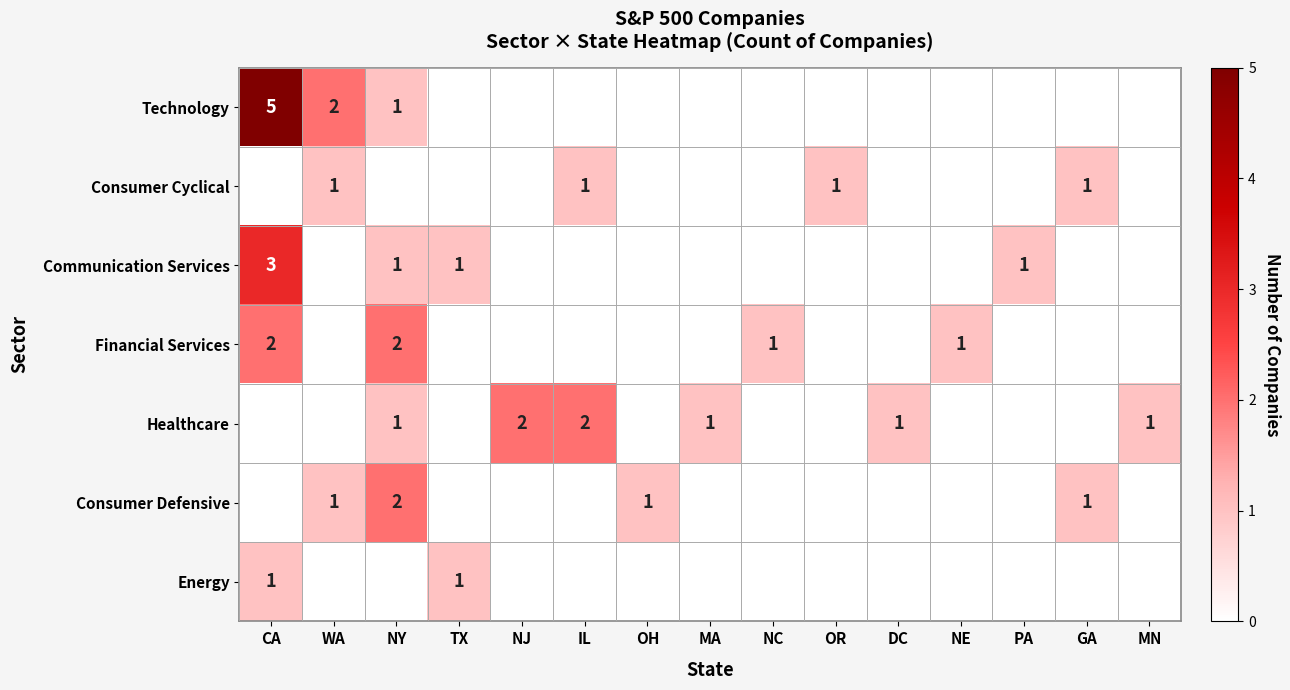

Is it true that Financial Services equals 2 at CA?

True